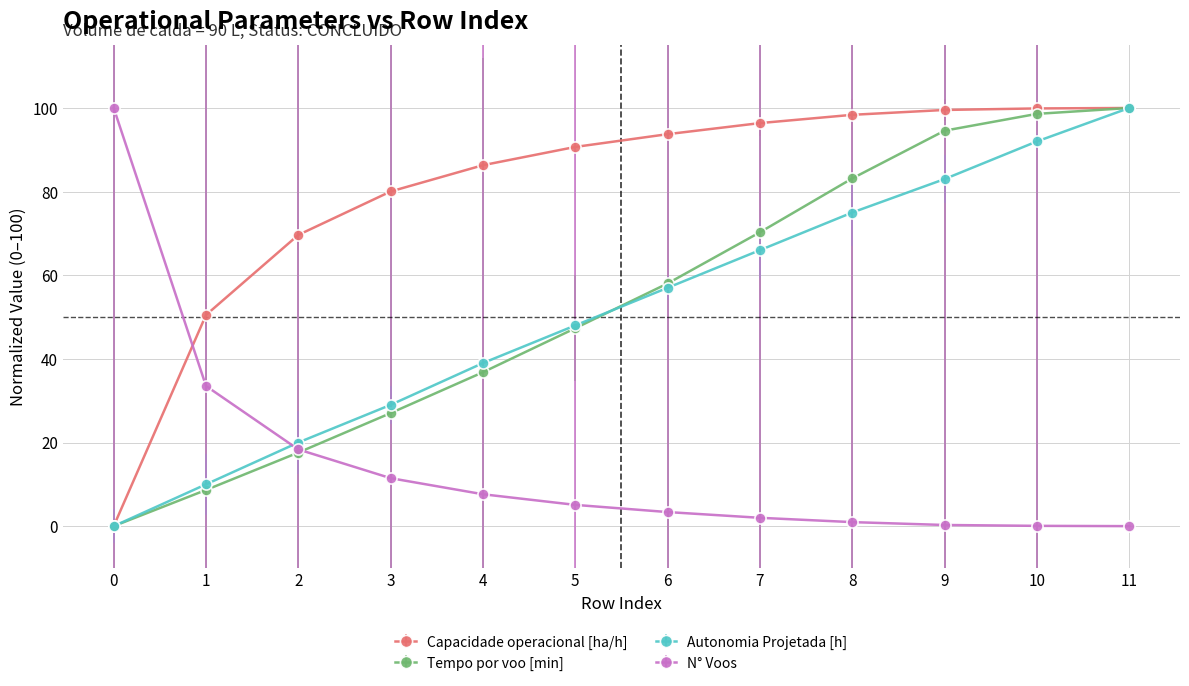

What is the maximum value for Capacidade operacional [ha/h]?

100.0